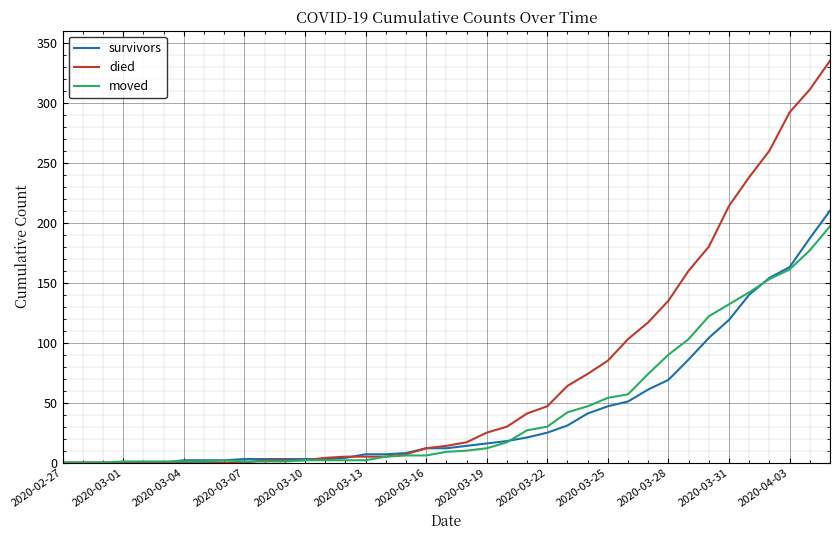

Which series has the largest range (max minus min)?

died